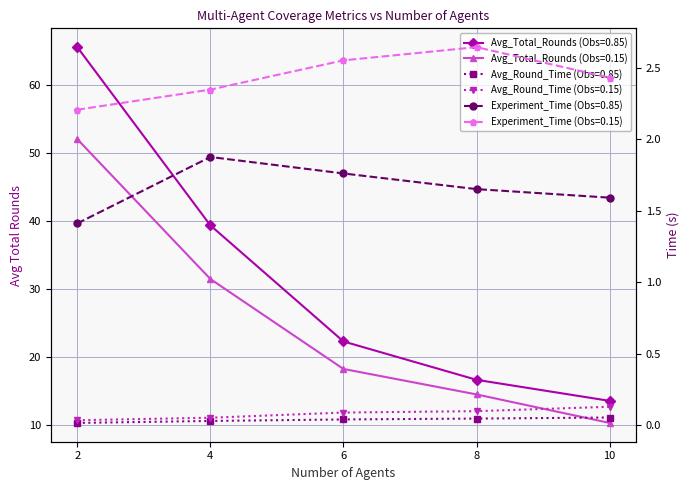

Which has a higher value, 8 or 2?

2